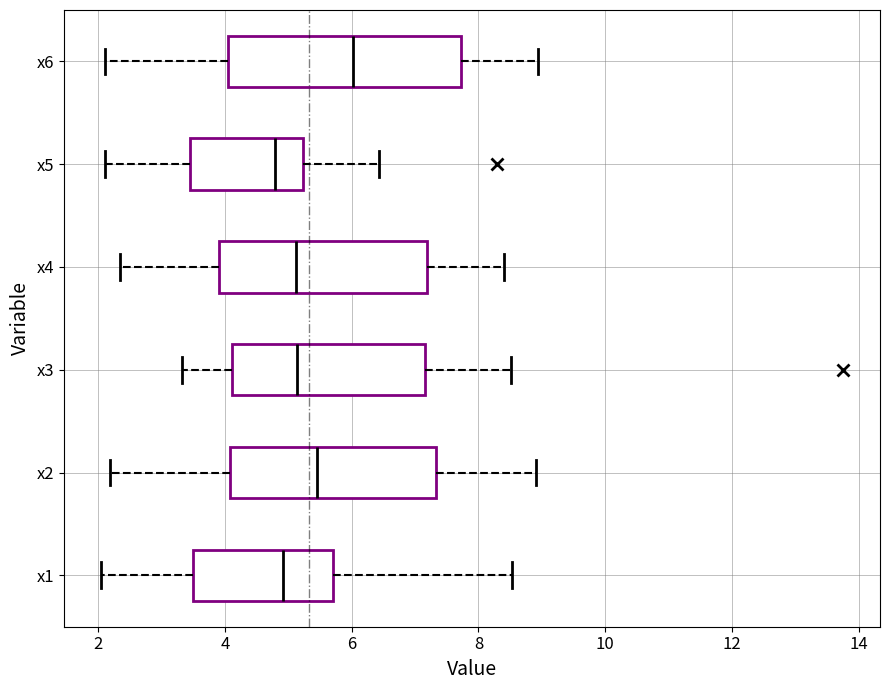

Reading bottom to top, read every box against the x-axis: the position of its median line, the range the box covers, and the ends of its whiskers. The values are not printed on the chart, so give them approximately, as read against the axis.

x1: median 5.0, box 3.6 to 5.8, whiskers 2.0 to 8.6
x2: median 5.4, box 4.0 to 7.4, whiskers 2.2 to 9.0
x3: median 5.2, box 4.2 to 7.2, whiskers 3.4 to 8.6
x4: median 5.2, box 4.0 to 7.2, whiskers 2.4 to 8.4
x5: median 4.8, box 3.4 to 5.2, whiskers 2.2 to 6.4
x6: median 6.0, box 4.0 to 7.8, whiskers 2.2 to 9.0